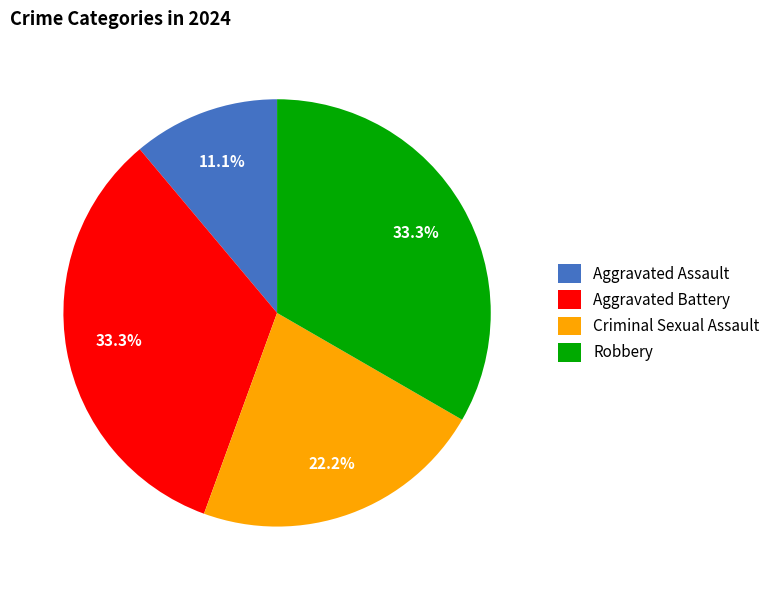

To the nearest percent, what is the combined percentage of Criminal Sexual Assault and Robbery?

56%